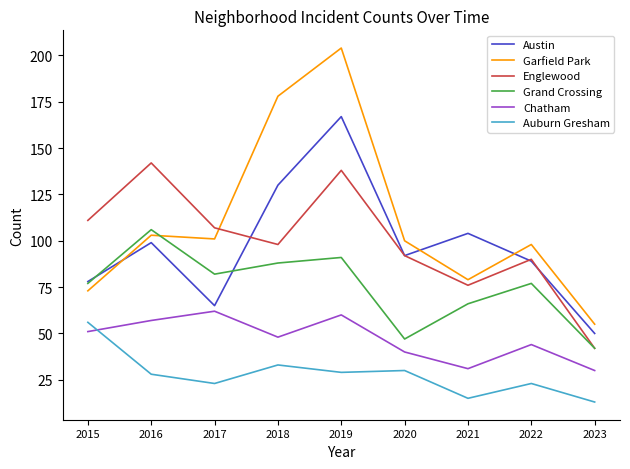

True or false: Englewood and Chatham intersect in this chart.

False